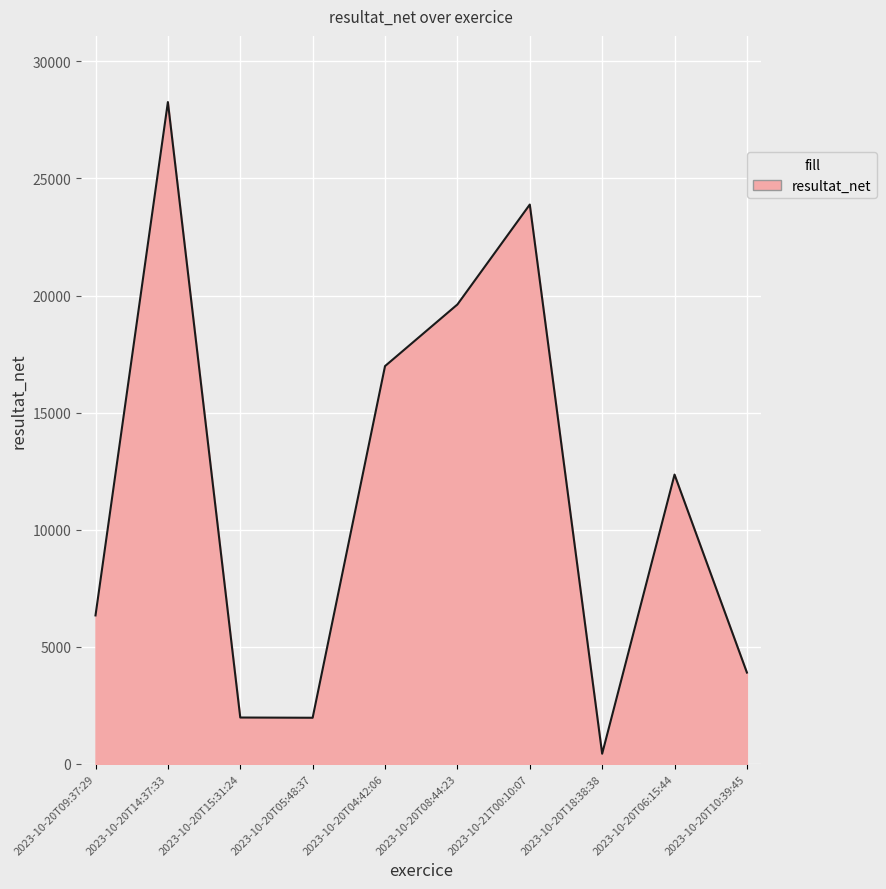

What position from the right is 2023-10-20T04:42:06?

6